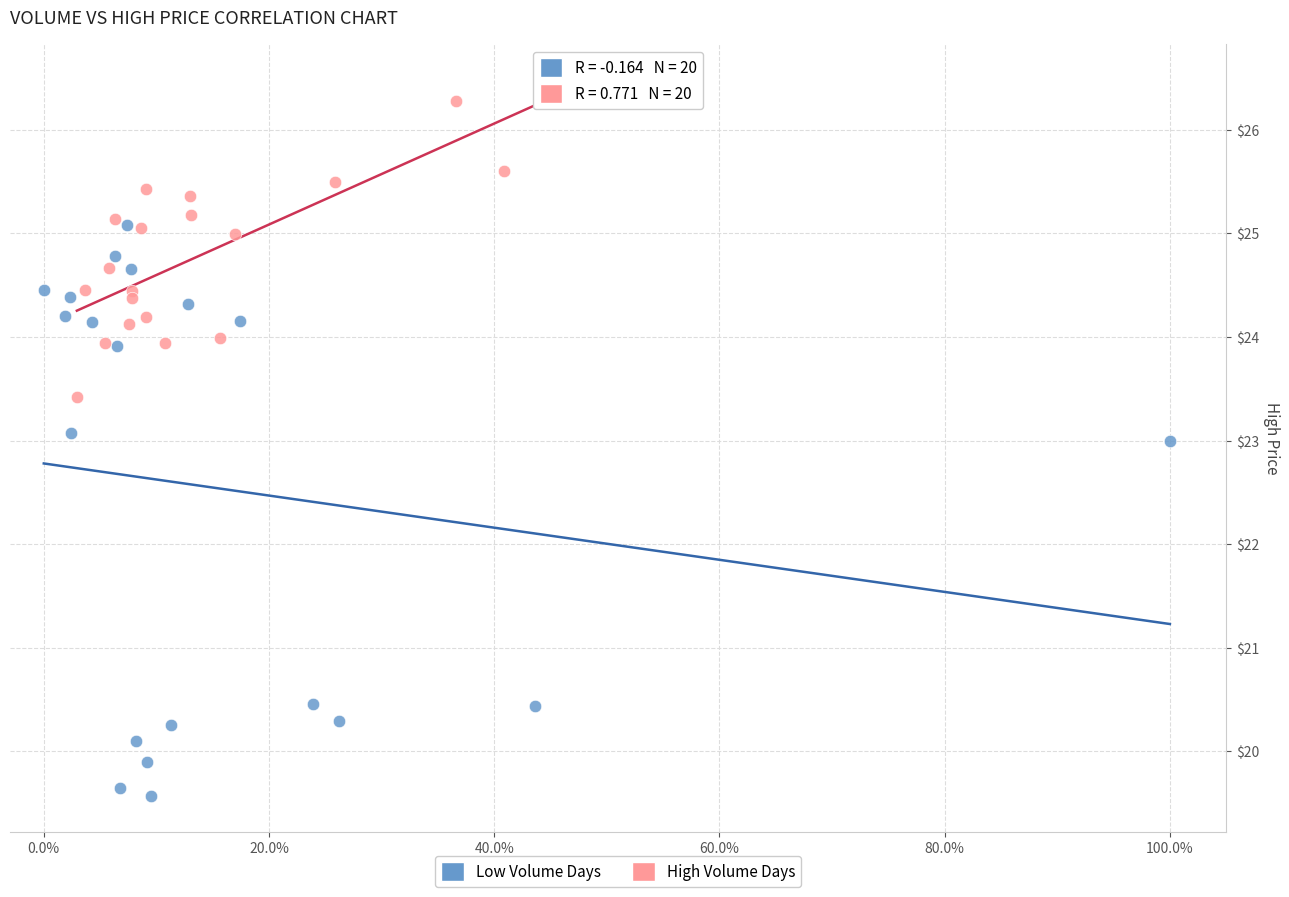

Which series has the largest Y range (max minus min)?

Low Volume Days